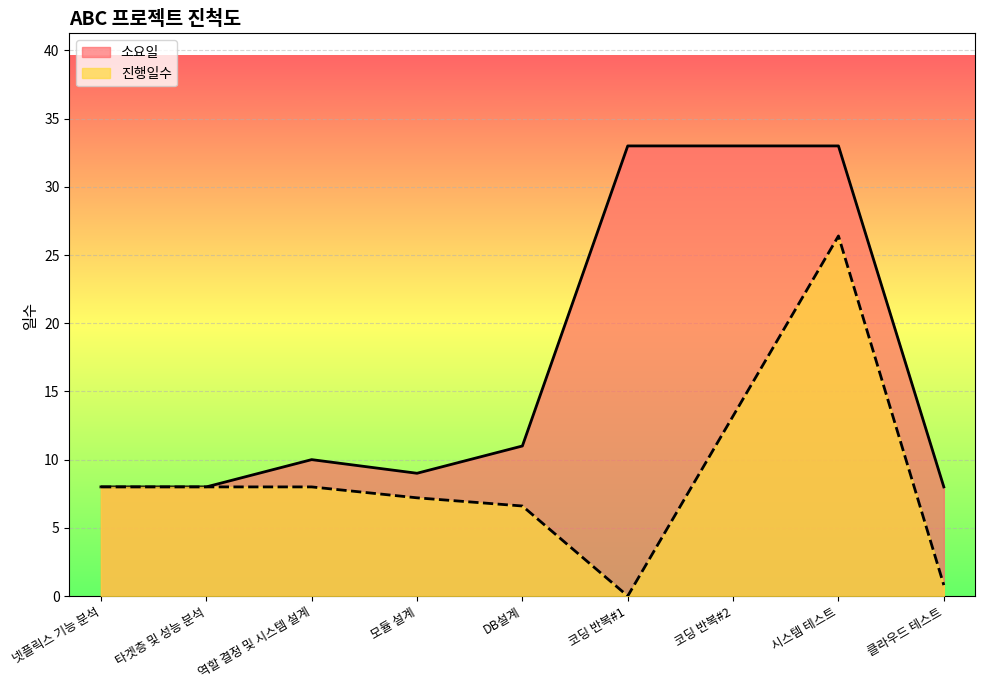

True or false: 진행일수 and 소요일 cross at least once.

False